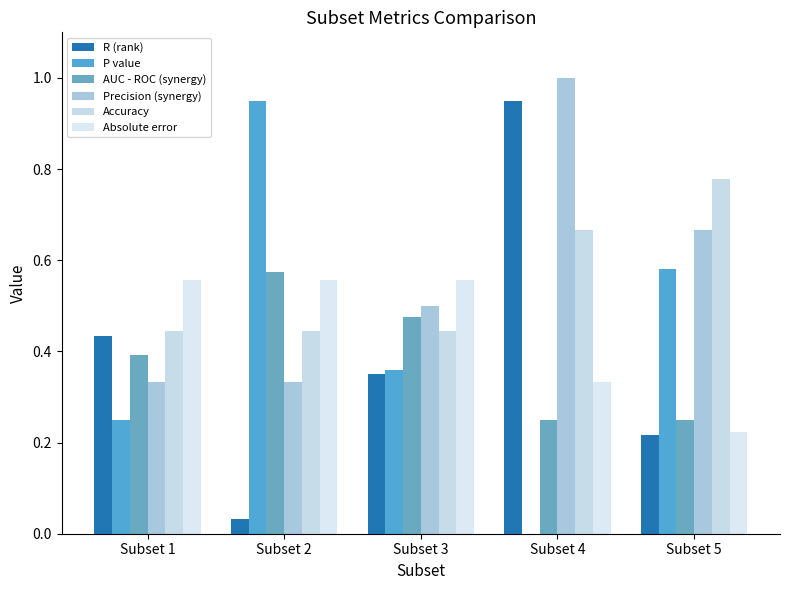

List the labels in order of P value value, smallest first.

Subset 4, Subset 1, Subset 3, Subset 5, Subset 2